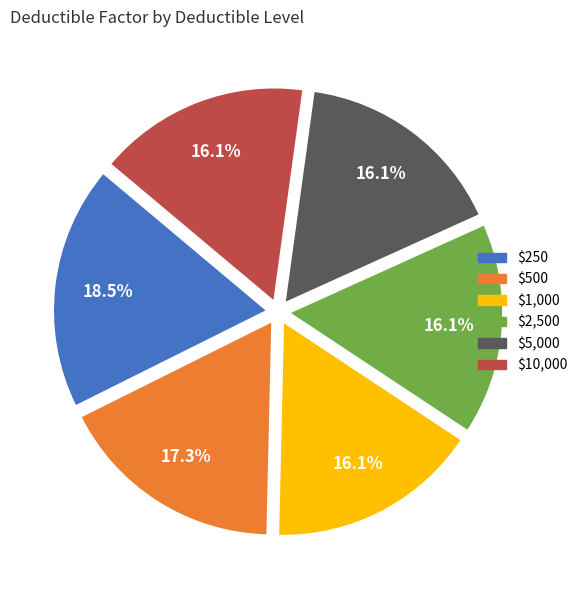

What is the largest slice in the pie chart?

$250